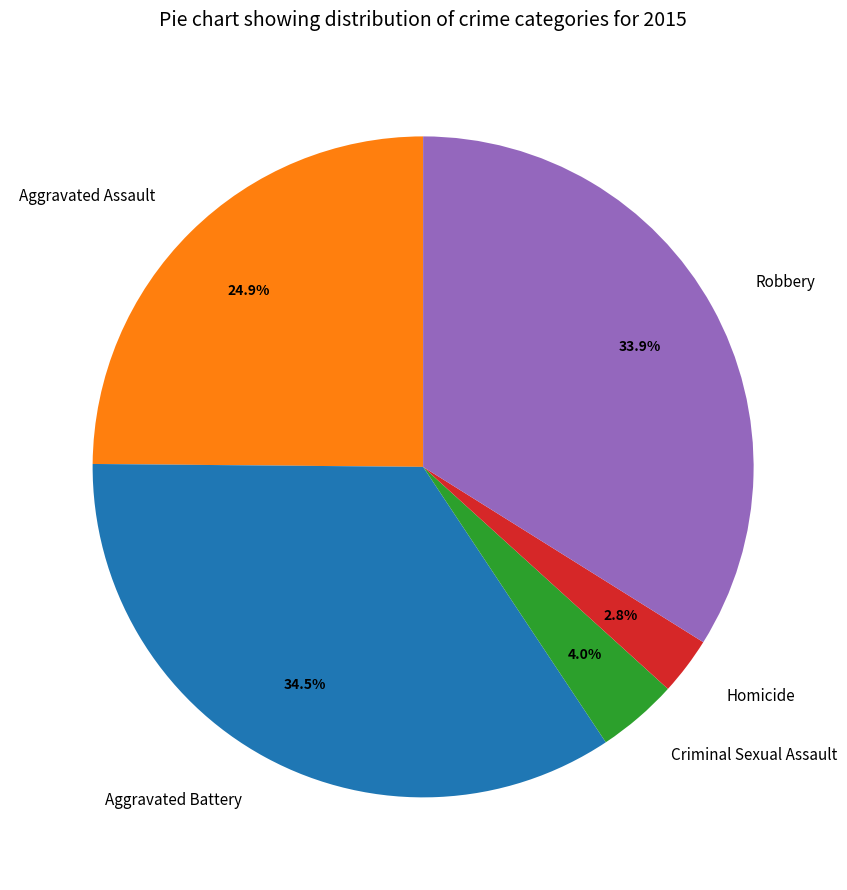

Which category has the smallest portion of the pie?

Homicide